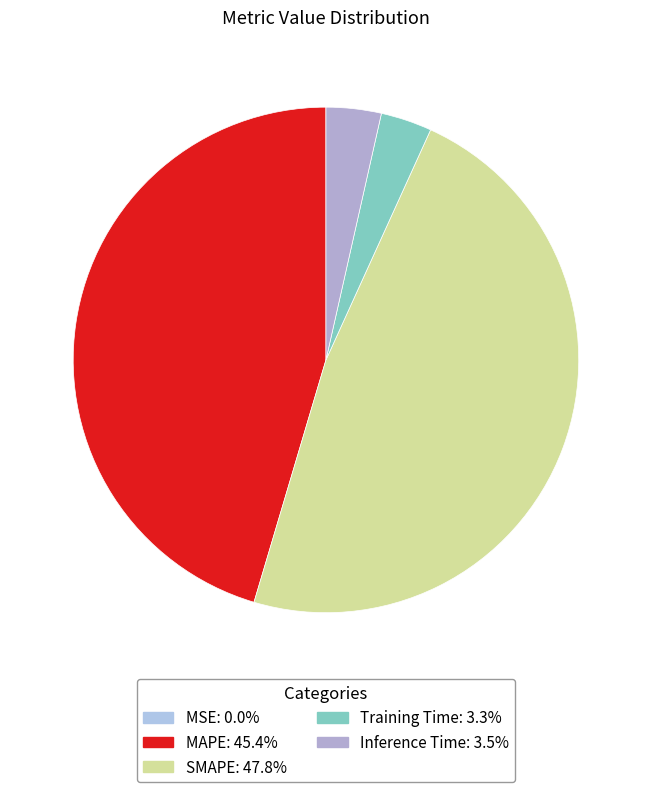

Combined, what portion of the pie is MAPE and SMAPE?

93.2%